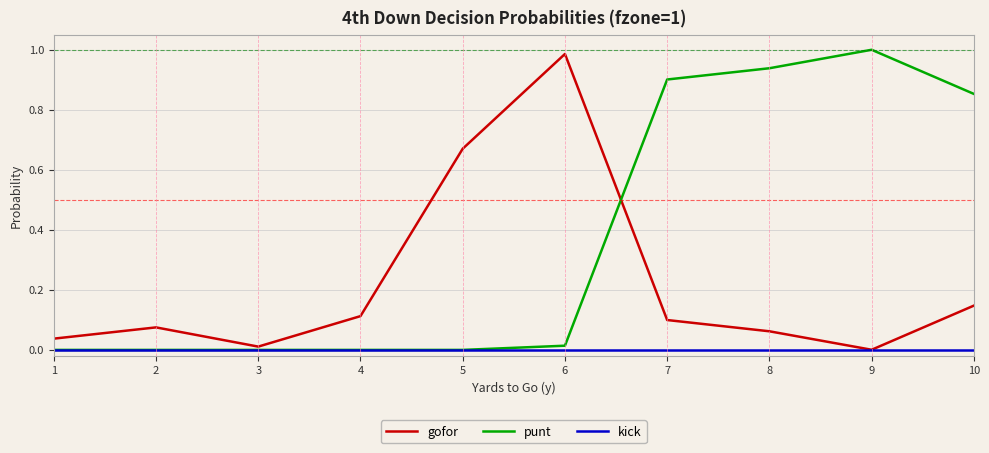

Is it true that gofor equals 1.0 at 6?

True